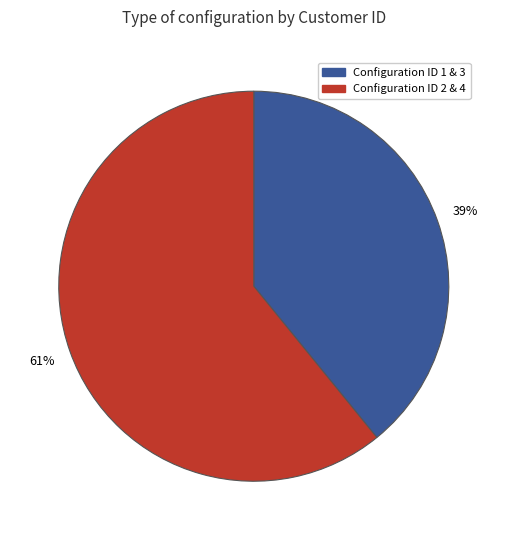

Is there any slice that represents more than half of the pie?

Yes